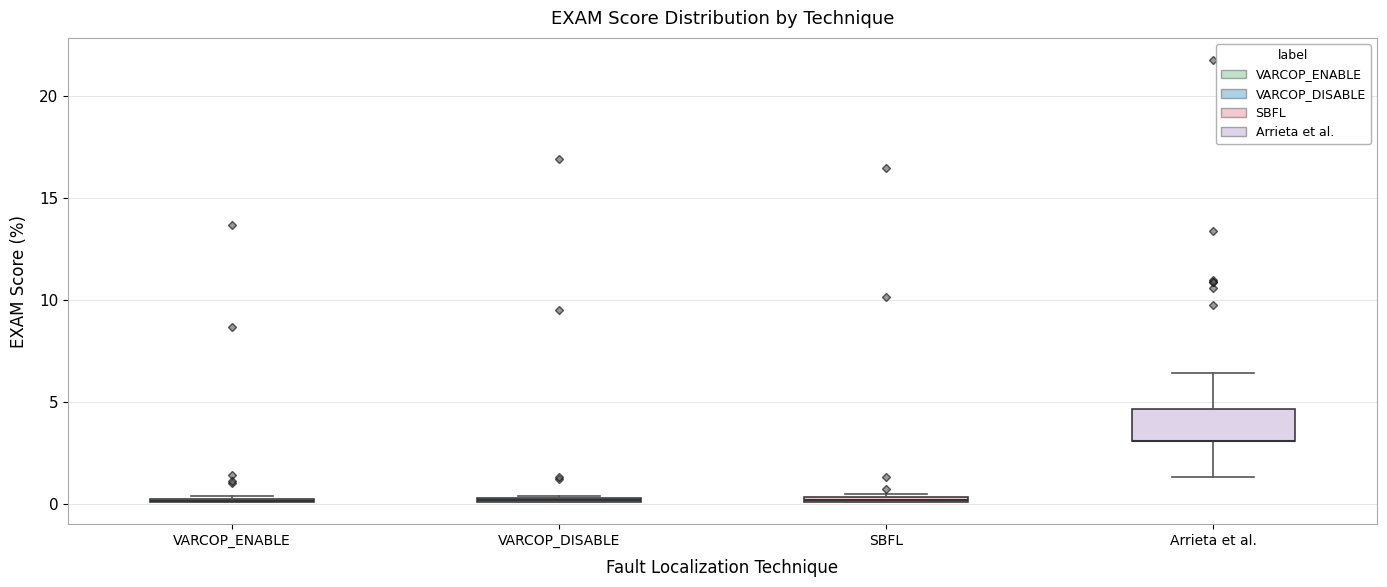

Where is the upper edge of the box for VARCOP_DISABLE on the y-axis? The values are not printed on the chart, so give them approximately, as read against the axis.

0.5